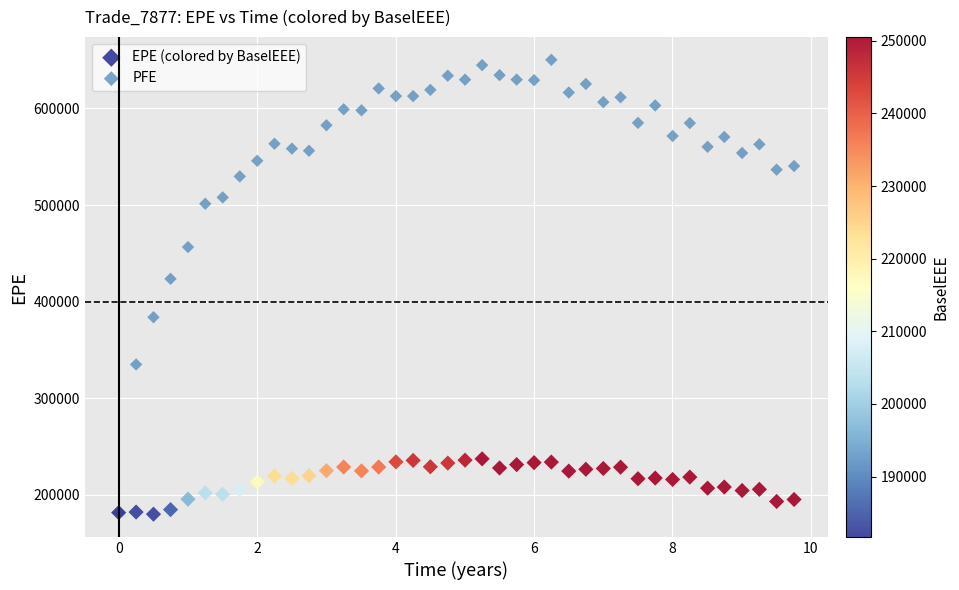

In the PFE series, what Y value is closest to 415991?

423656